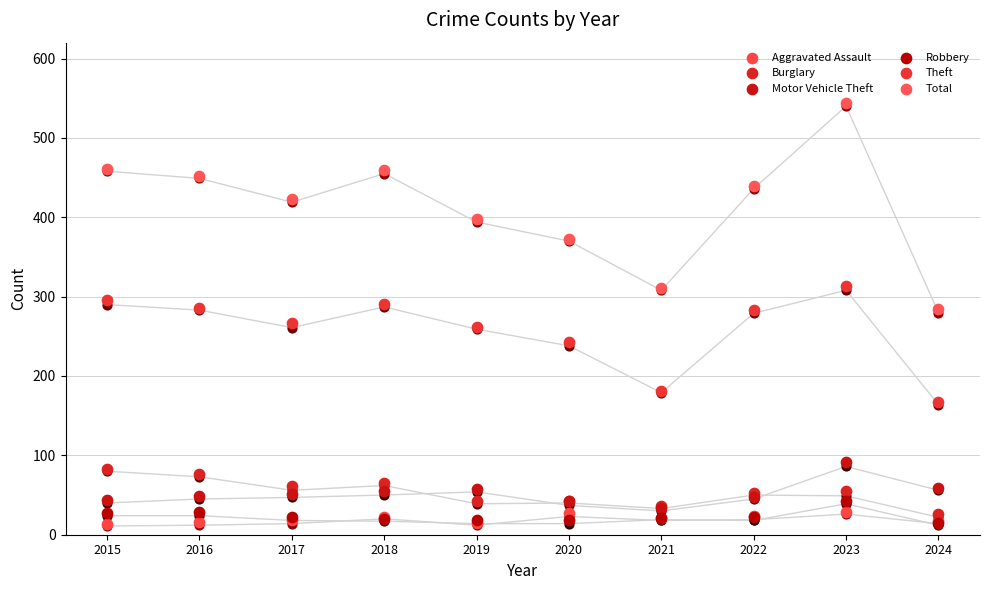

What is the total value across all series at 2016?

908.0